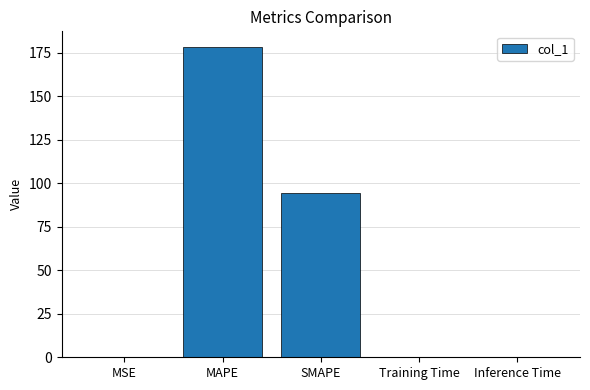

Which category has the highest value across all series?

MAPE